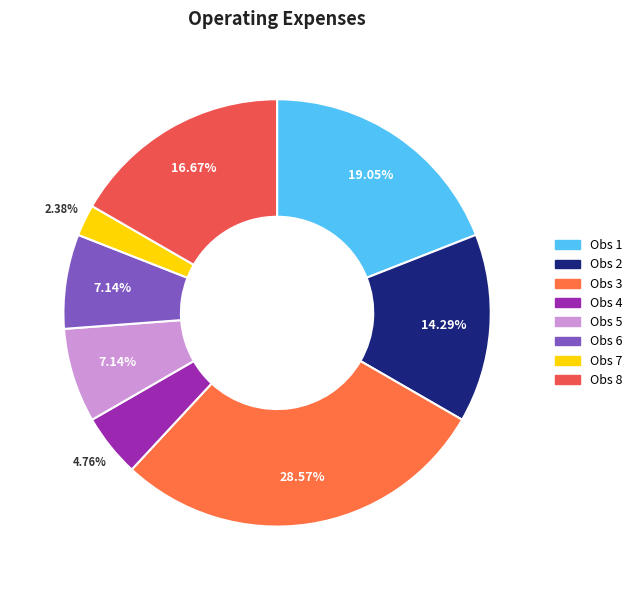

Is there a majority slice in this chart?

No